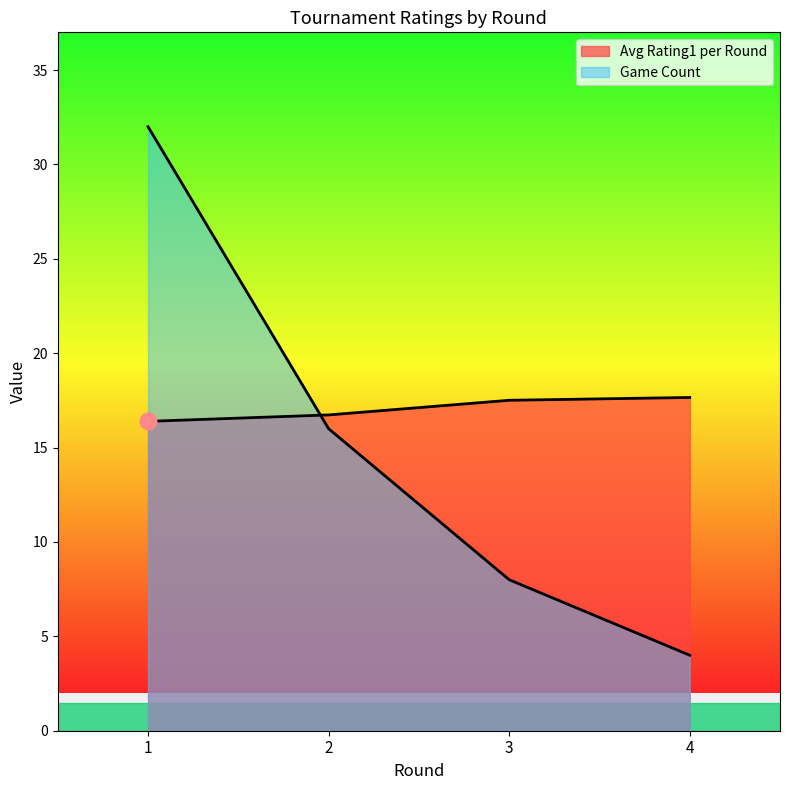

True or false: the data has more than 2 interior local peaks.

False